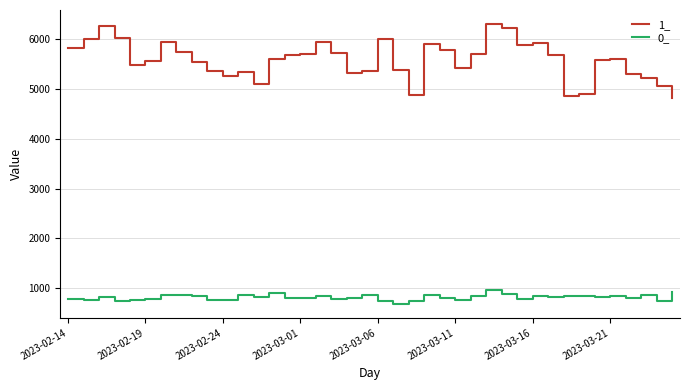

Which series has the largest total across all categories?

1_